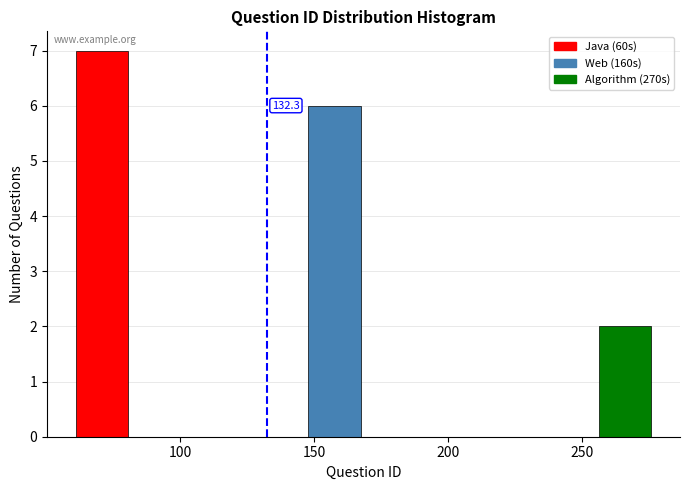

Over which range of the x-axis is the bar tallest?

60 to 85